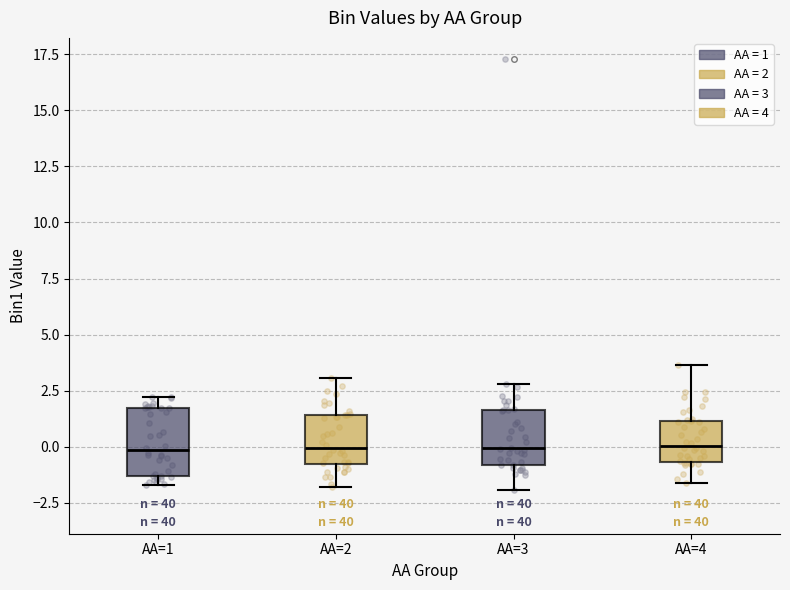

Reading left to right, read every box against the y-axis: the position of its median line, the range the box covers, and the ends of its whiskers. The values are not printed on the chart, so give them approximately, as read against the axis.

AA=1: median 0.0, box -1.5 to 1.5, whiskers -1.5 (just below the box's lower edge) to 2.0
AA=2: median 0.0, box -1.0 to 1.5, whiskers -2.0 to 3.0
AA=3: median 0.0, box -1.0 to 1.5, whiskers -2.0 to 3.0
AA=4: median 0.0, box -0.5 to 1.0, whiskers -1.5 to 3.5